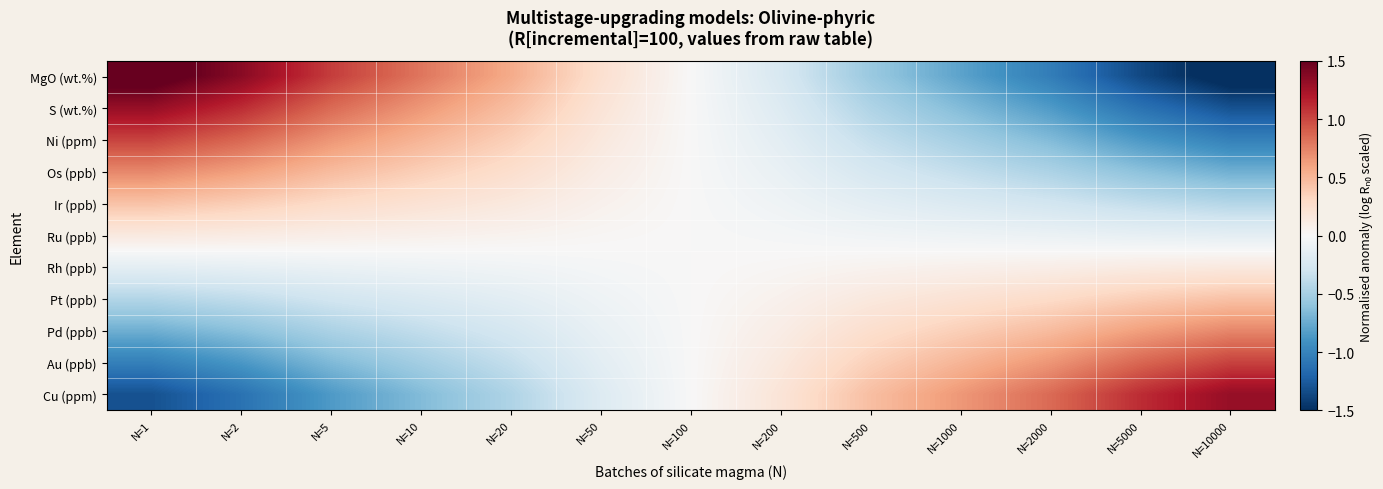

List the series in order of their peak value, highest first.

MgO (wt.%), S (wt.%), Cu (ppm), Ni (ppm), Au (ppb), Os (ppb), Pd (ppb), Ir (ppb), Pt (ppb), Ru (ppb), Rh (ppb)